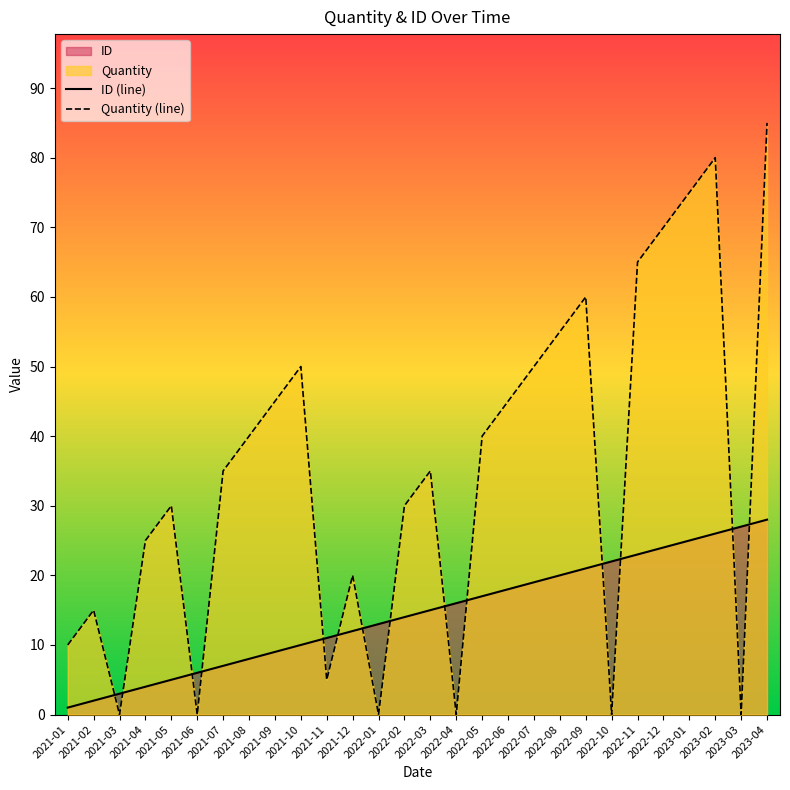

True or false: Quantity (line) has more than 2 interior local peaks.

True